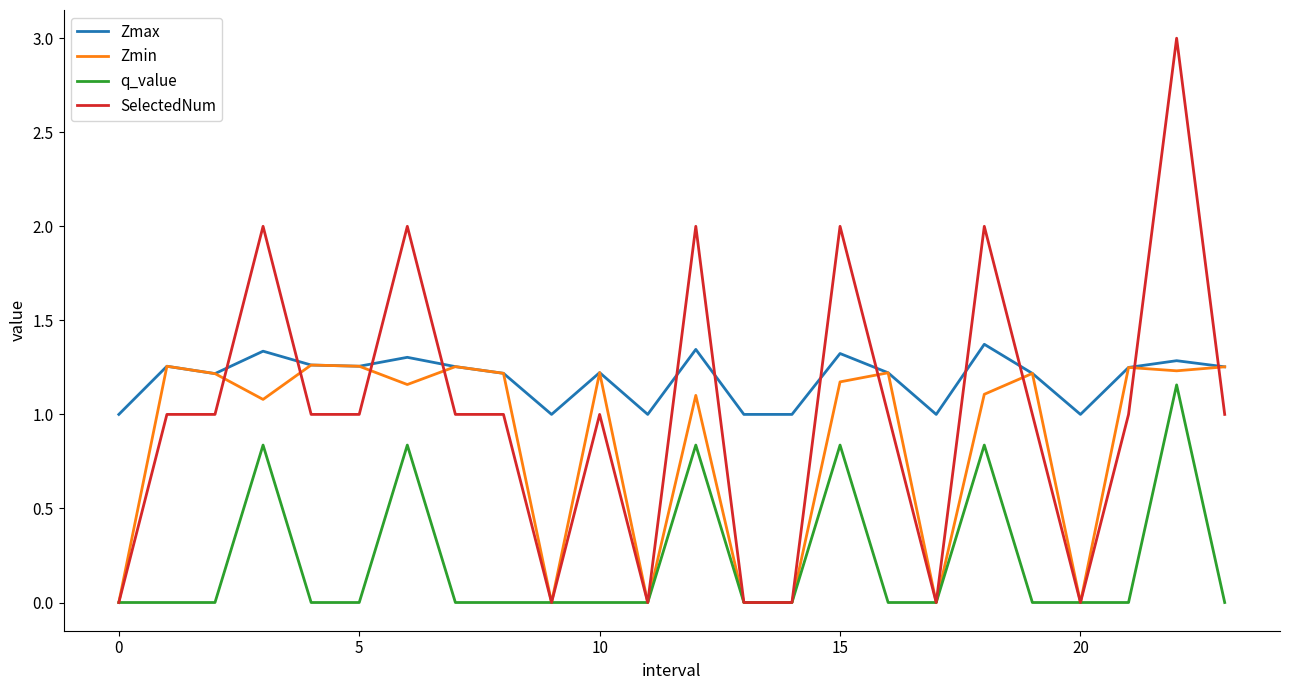

Does the chart have visible grid lines?

No